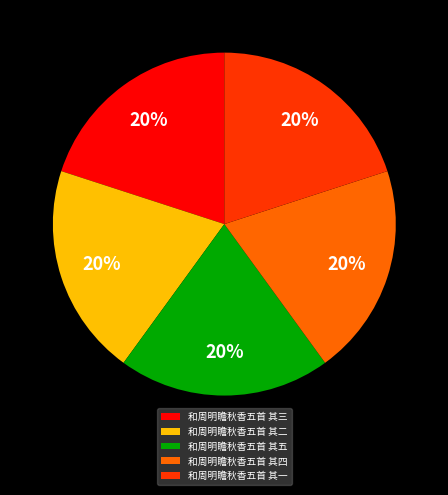

Is it true that 和周明瞻秋香五首 其五 is 9% of the pie?

False